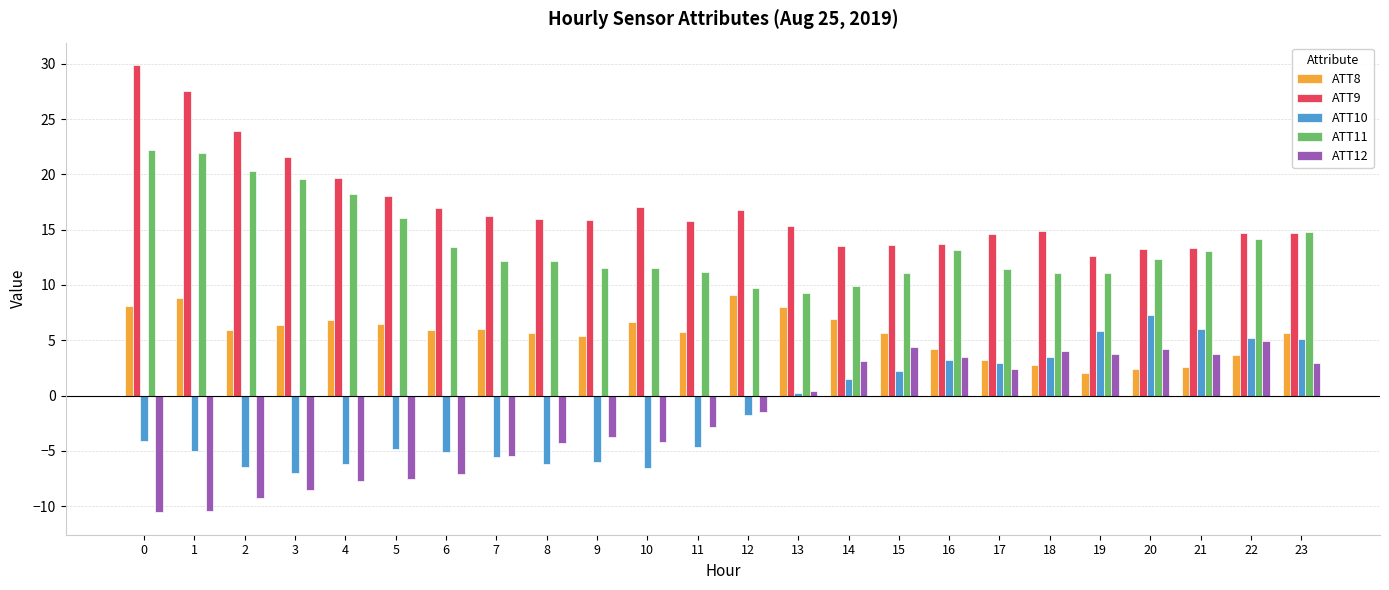

How many values in the ATT12 series are below -1?

13